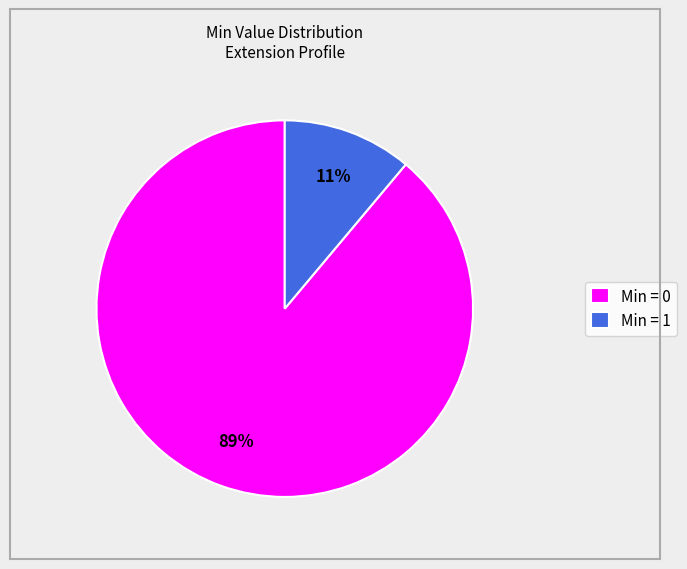

Does Min = 1 represent more than half of the total?

No